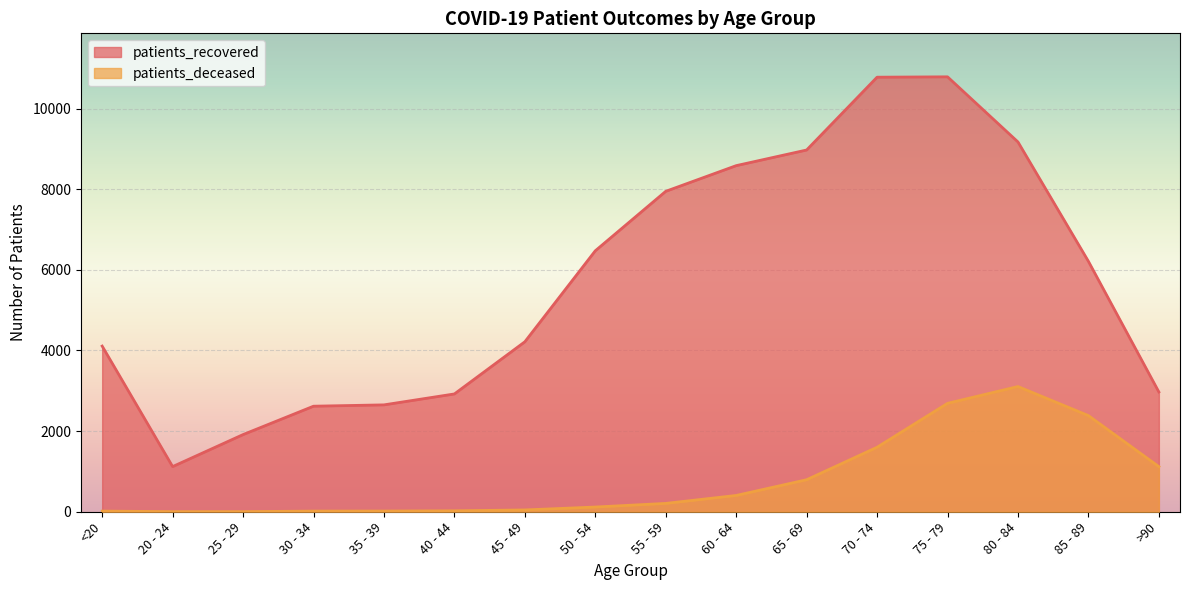

What is the approximate value of patients_deceased at 40 - 44?

23